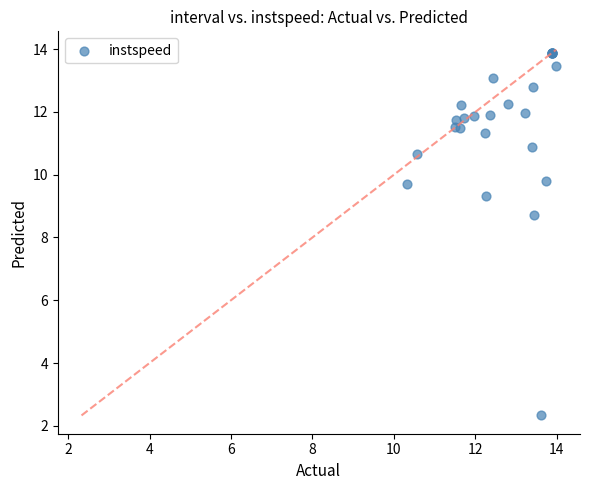

What Y value in the scatter plot is closest to 8?

8.7